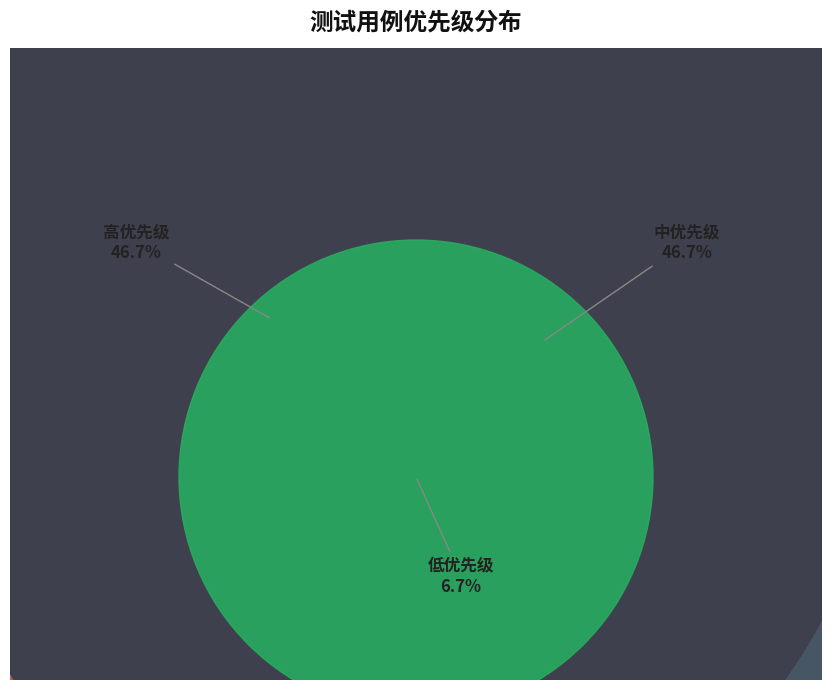

Count the number of slices in the pie.

3